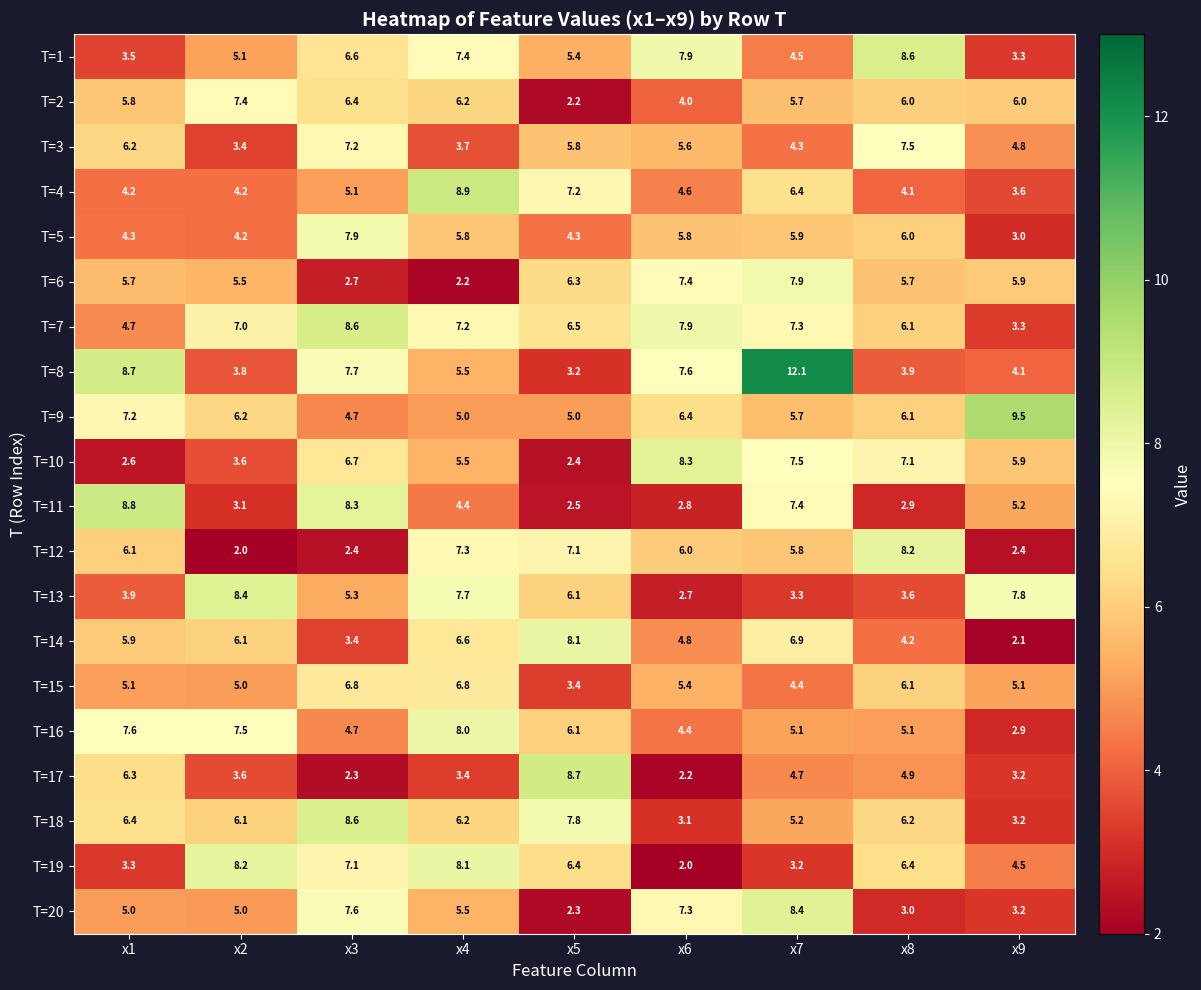

At which category is the sum across all series the highest?

x7